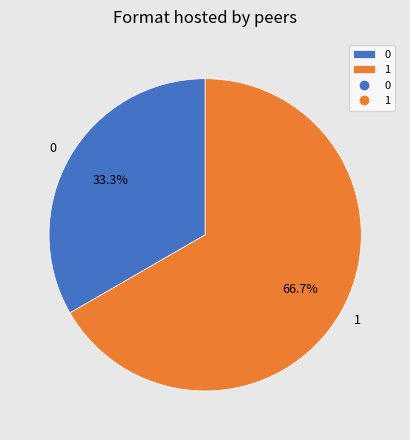

Which has a higher value, 1 or 0?

1